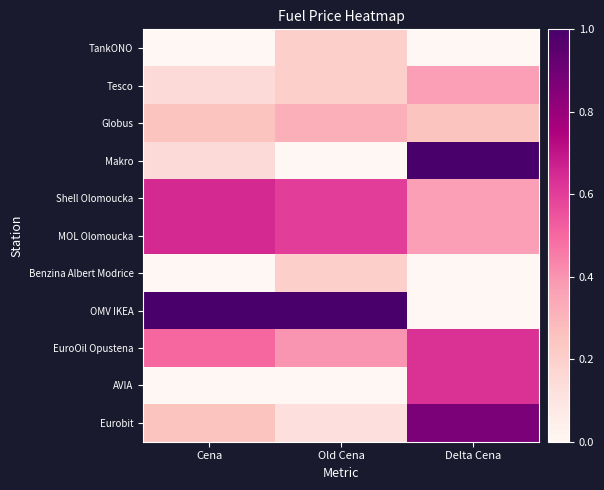

What is the difference between the highest and lowest values at Delta Cena?

1.0